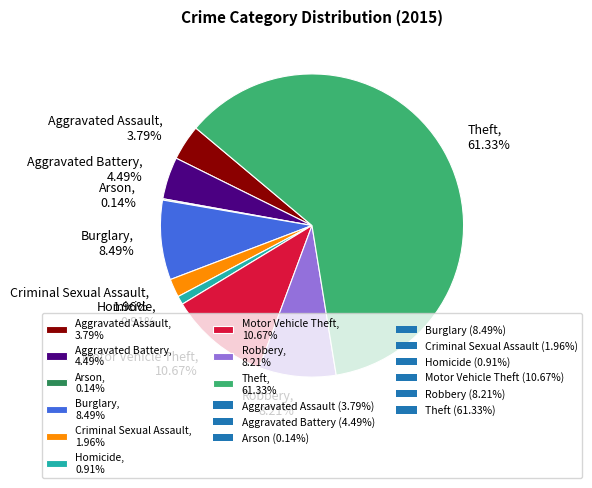

Which slice represents more than half of the pie?

Theft